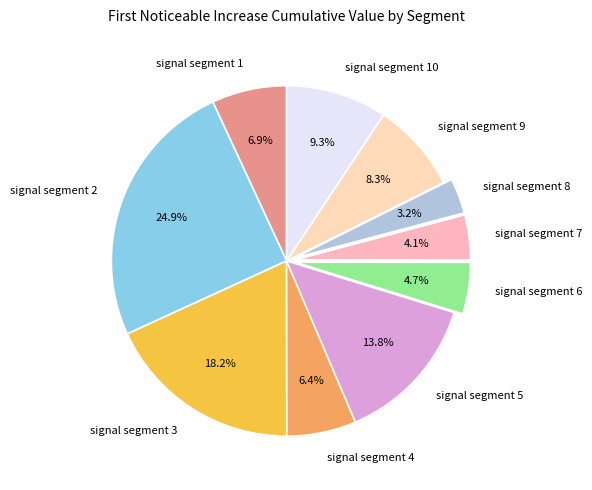

What is the largest slice in the pie chart?

signal segment 2